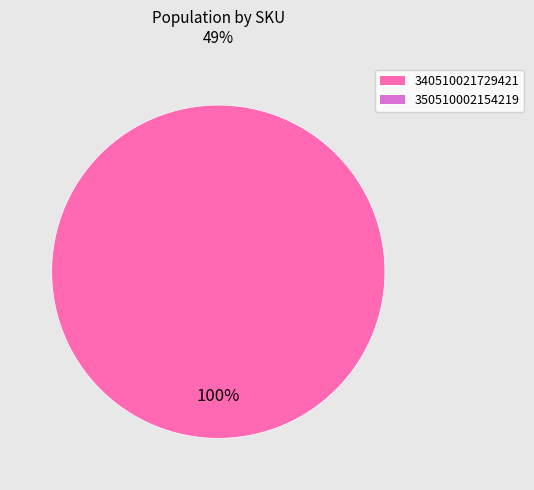

Is there a majority slice in this chart?

Yes